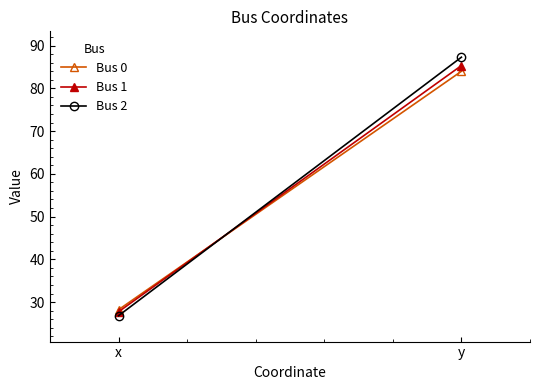

Does the chart have visible grid lines?

No